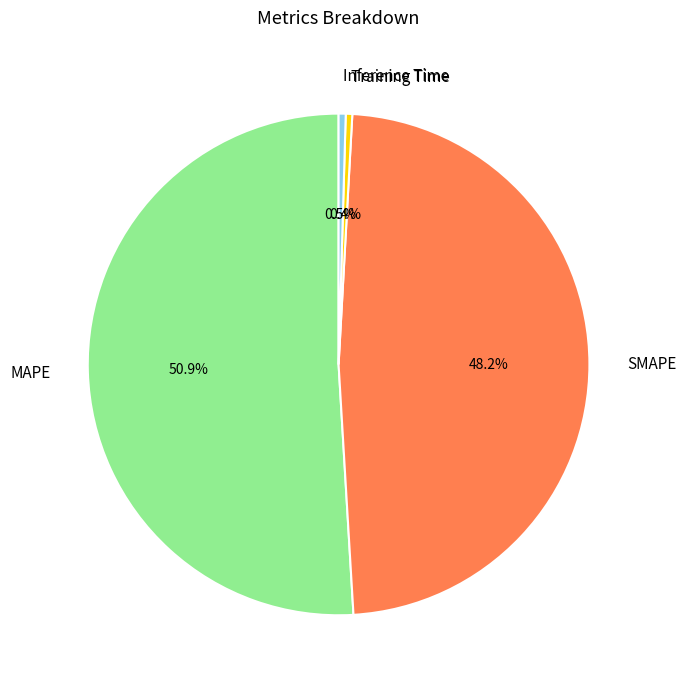

How much of the chart is everything except Training Time?

99.6%